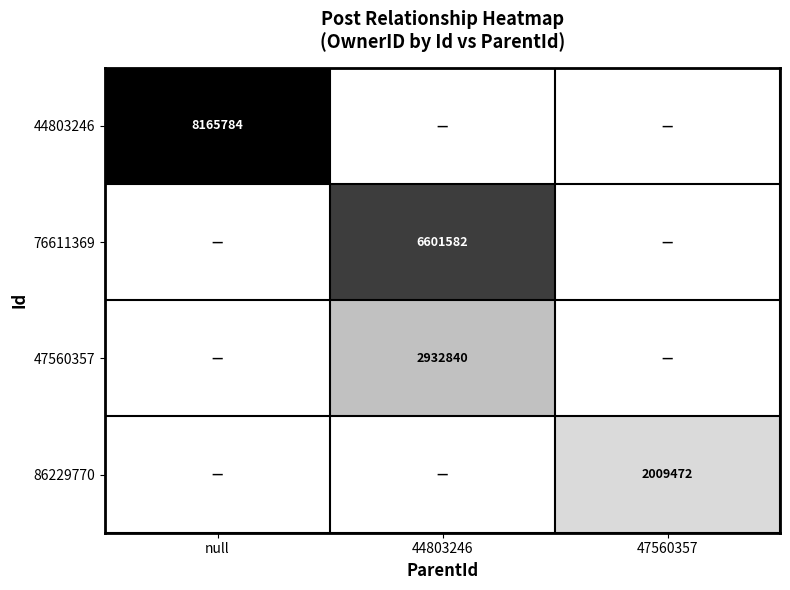

The value of 76611369 at 44803246 is 6601582. True or false?

True